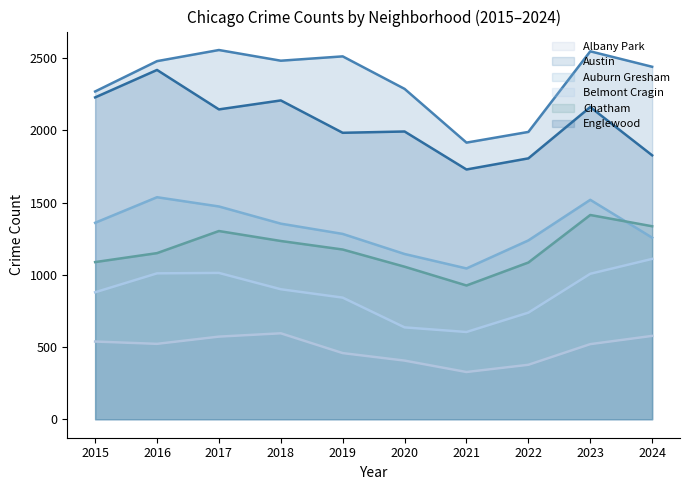

How many interior local peaks does the Englewood series have?

4